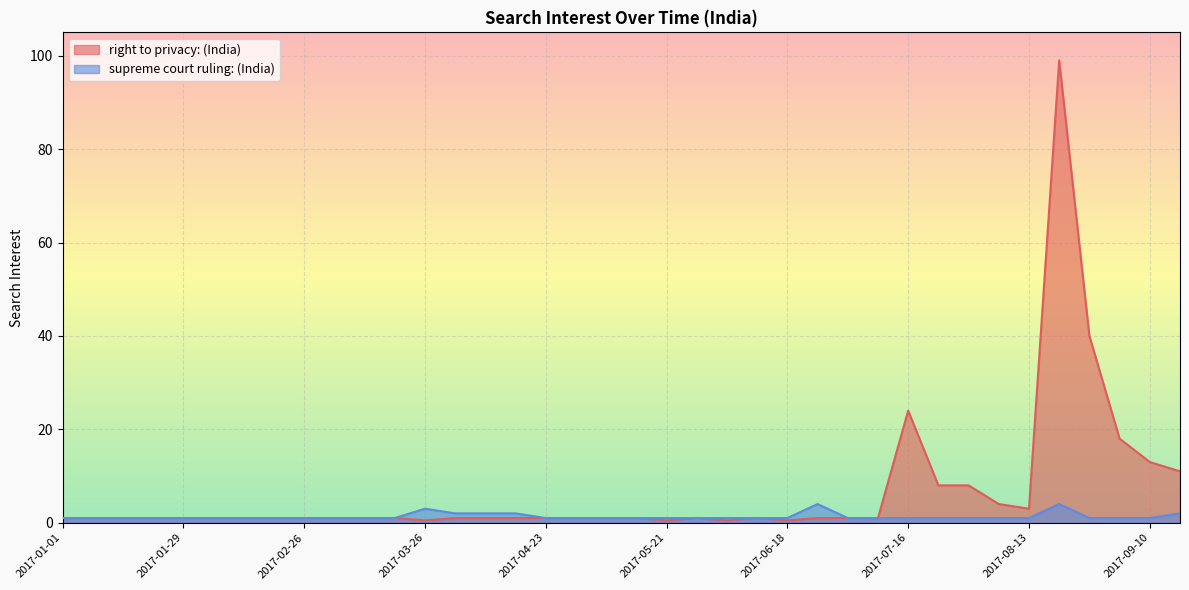

At how many categories does at least one series exceed 34?

2